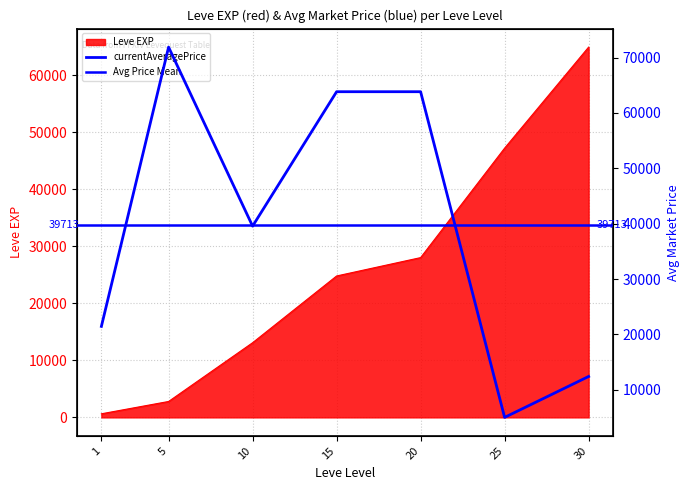

Is it true that Leve EXP equals 8785 at 20?

False